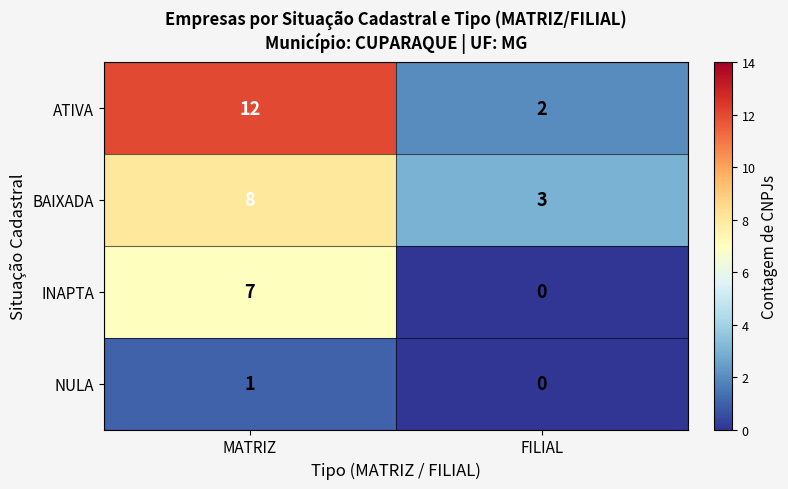

The value of NULA at MATRIZ is 1. True or false?

True